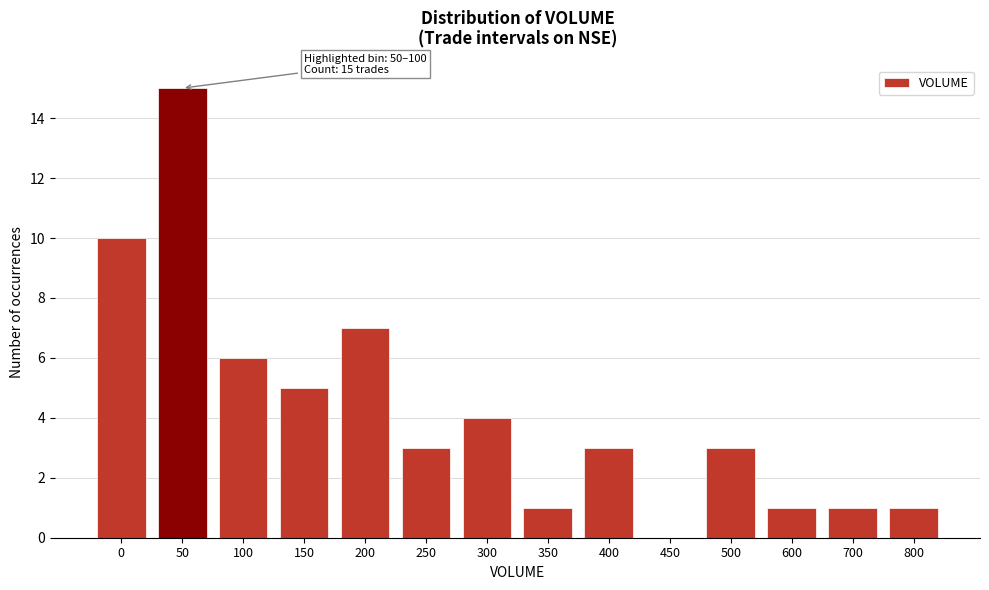

Reading left to right, list all the values displayed in this chart.

0=10	50=15	100=6	150=5	200=7	250=3	300=4	350=1	400=3	450=0	500=3	600=1	700=1	800=1